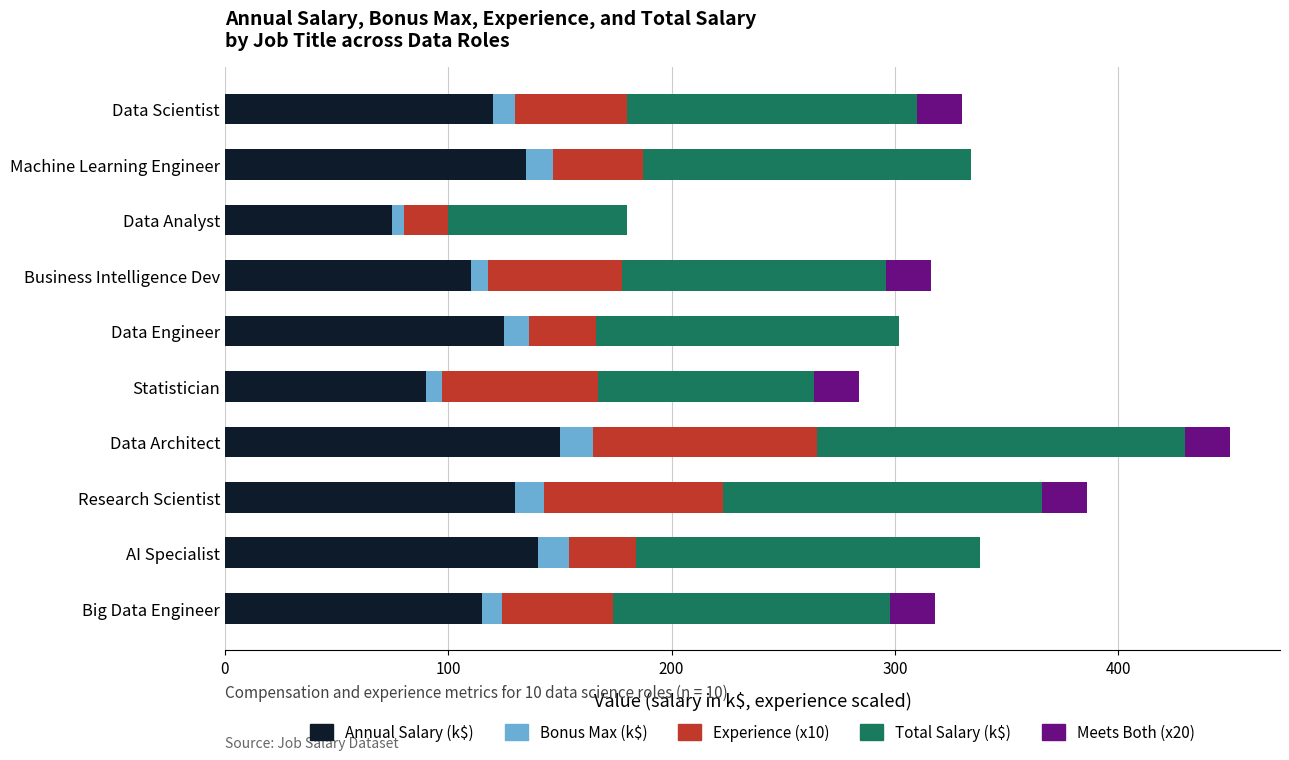

What is the total value across all series at Research Scientist?

386